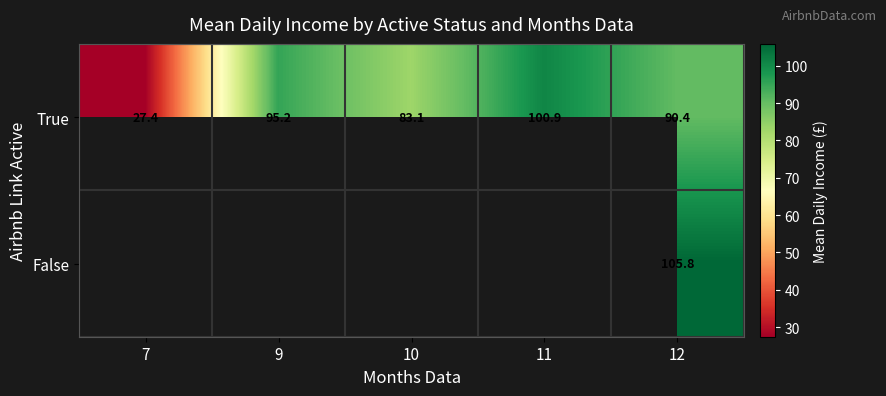

What is the spread (max minus min) of values at 12?

15.4